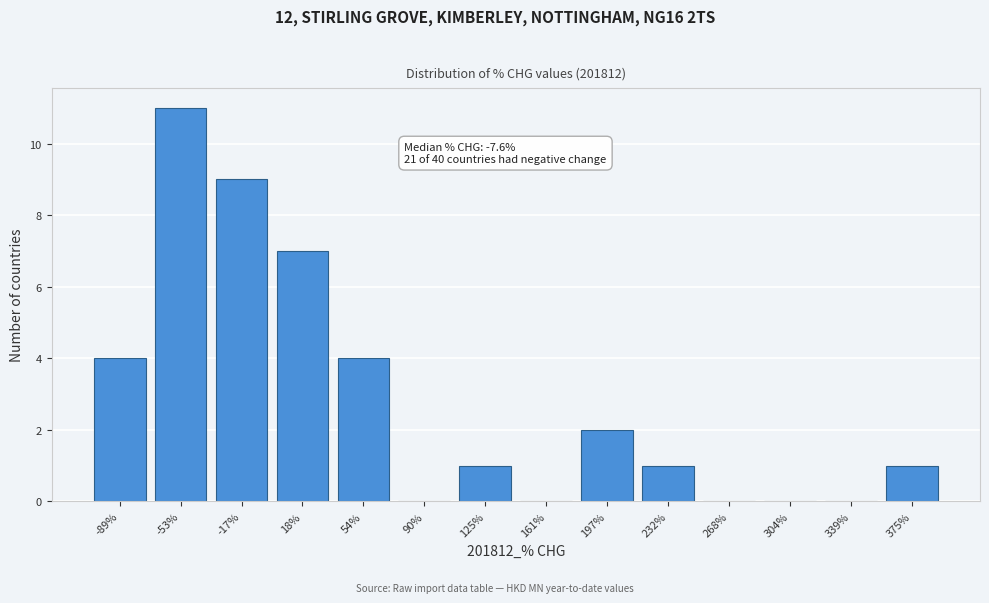

Reading right to left, transcribe all the data shown in this chart.

375%=1	339%=0	304%=0	268%=0	232%=1	197%=2	161%=0	125%=1	90%=0	54%=4	18%=7	-17%=9	-53%=11	-89%=4